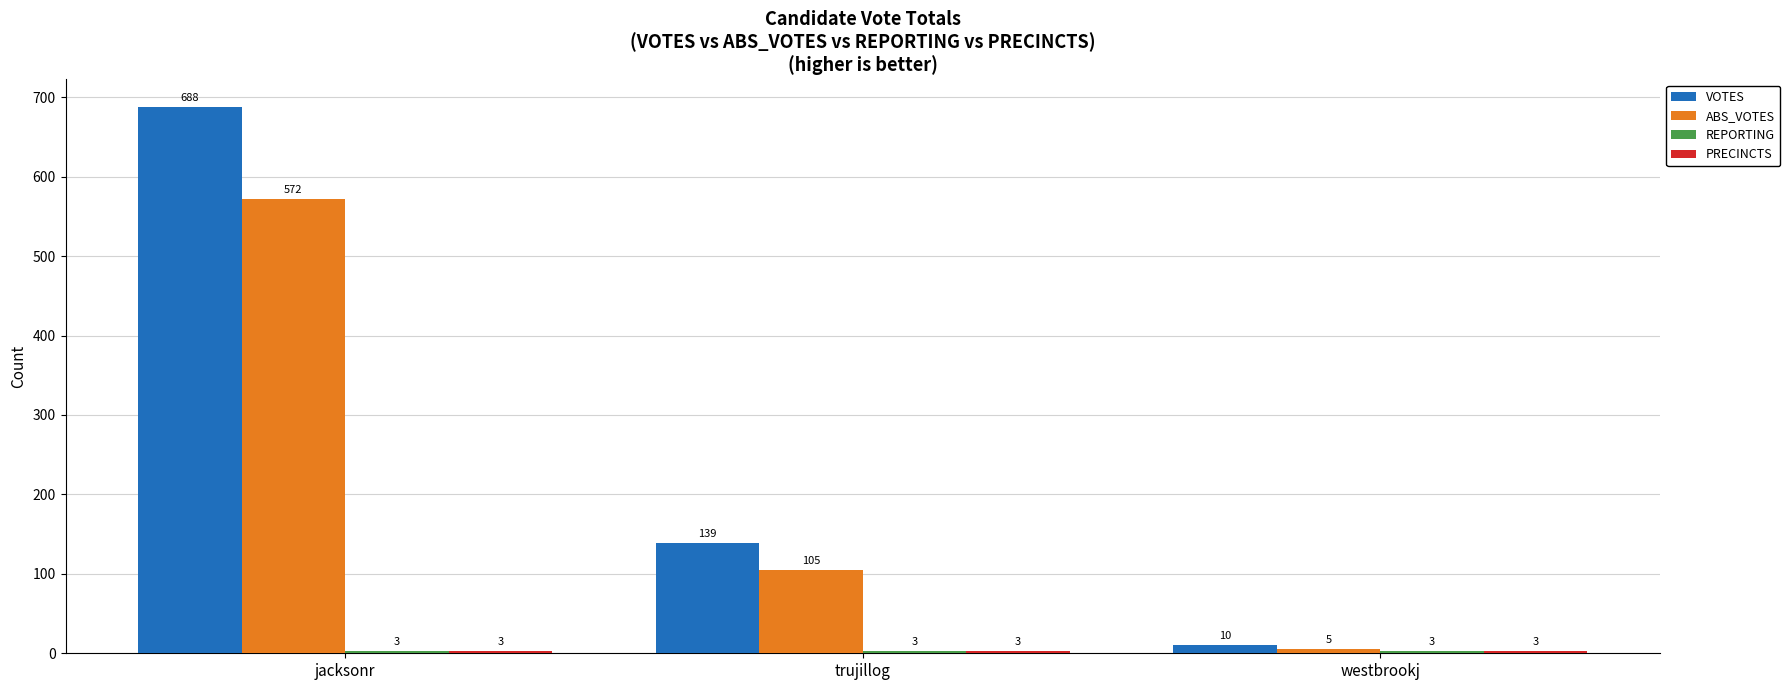

At which category is the sum across all series the highest?

jacksonr